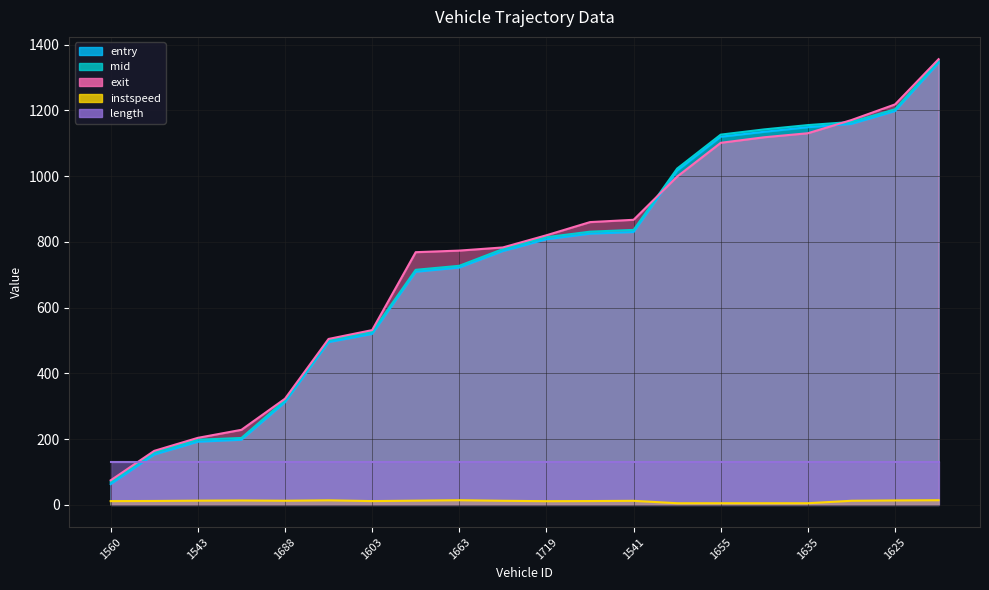

What is the label of the 19th point from the left?

1625